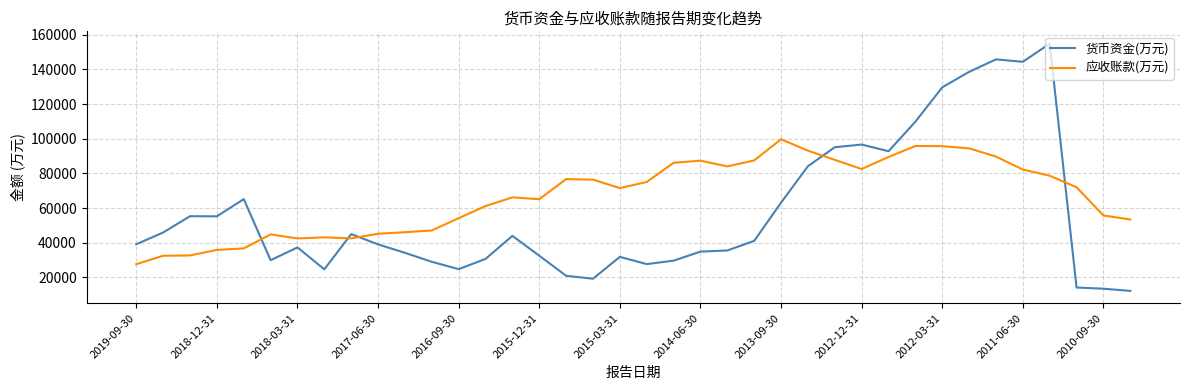

What is the maximum value shown in the chart?

154821